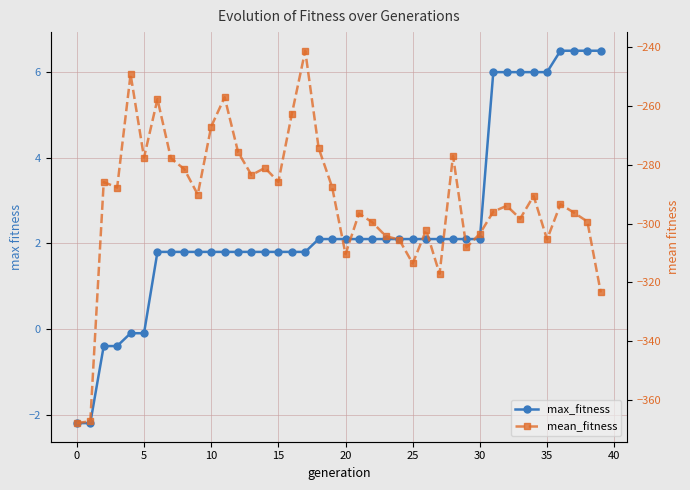

The mean_fitness series shows -256.9 at 0. True or false?

False